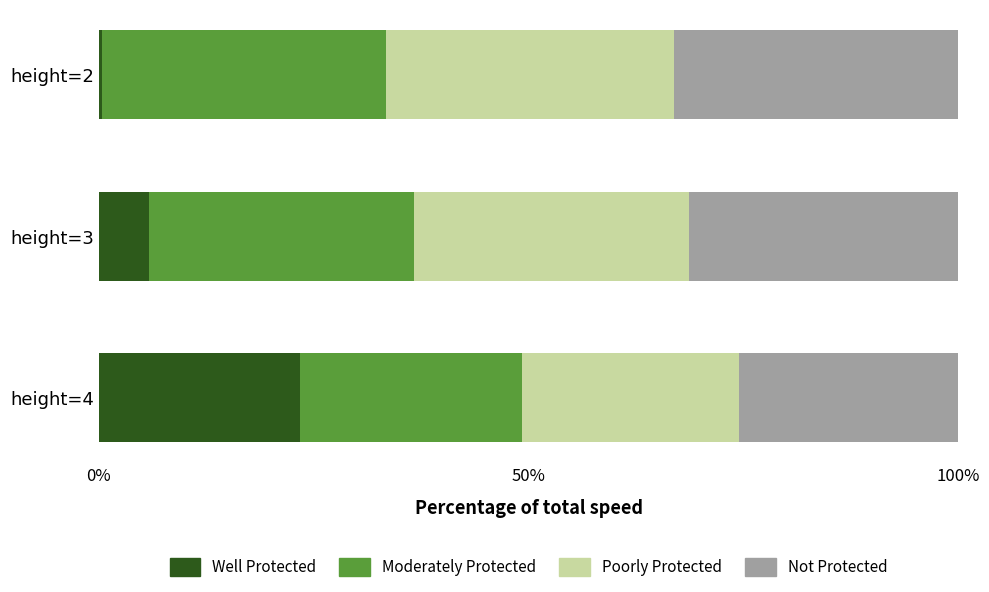

What are all the series names shown in the legend?

Well Protected, Moderately Protected, Poorly Protected, Not Protected